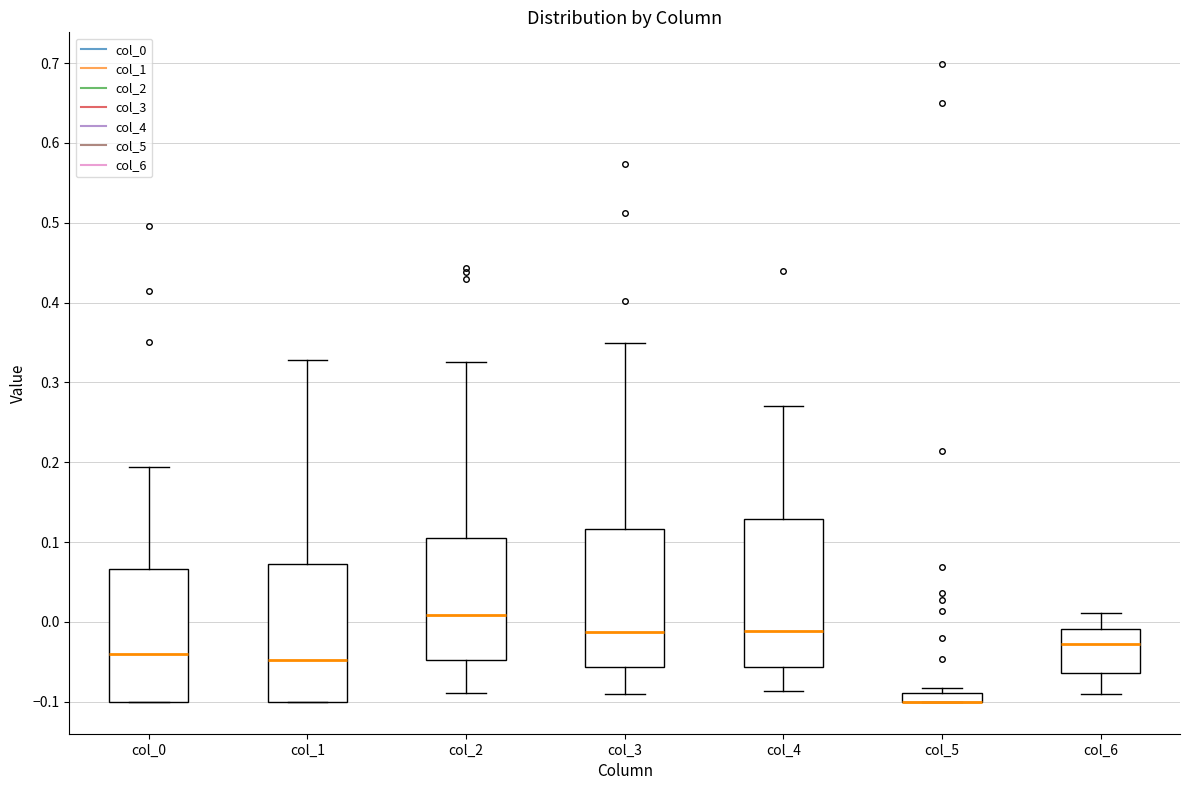

Where does the upper whisker of the box for col_6 end on the y-axis? The values are not printed on the chart, so give them approximately, as read against the axis.

0.01